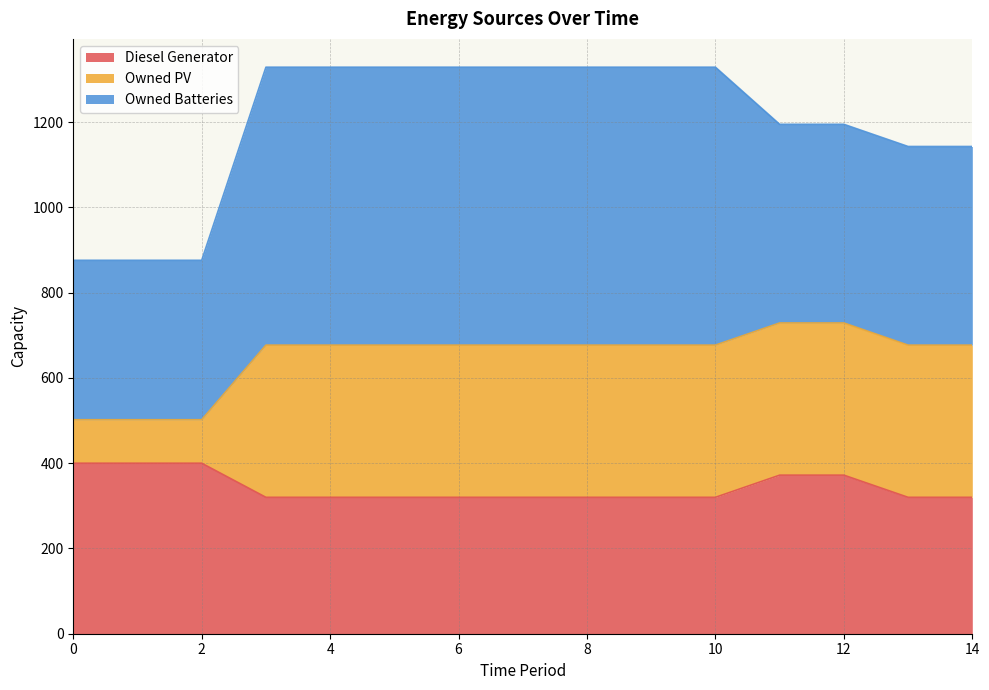

How many values in the Diesel Generator series exceed 320?

5